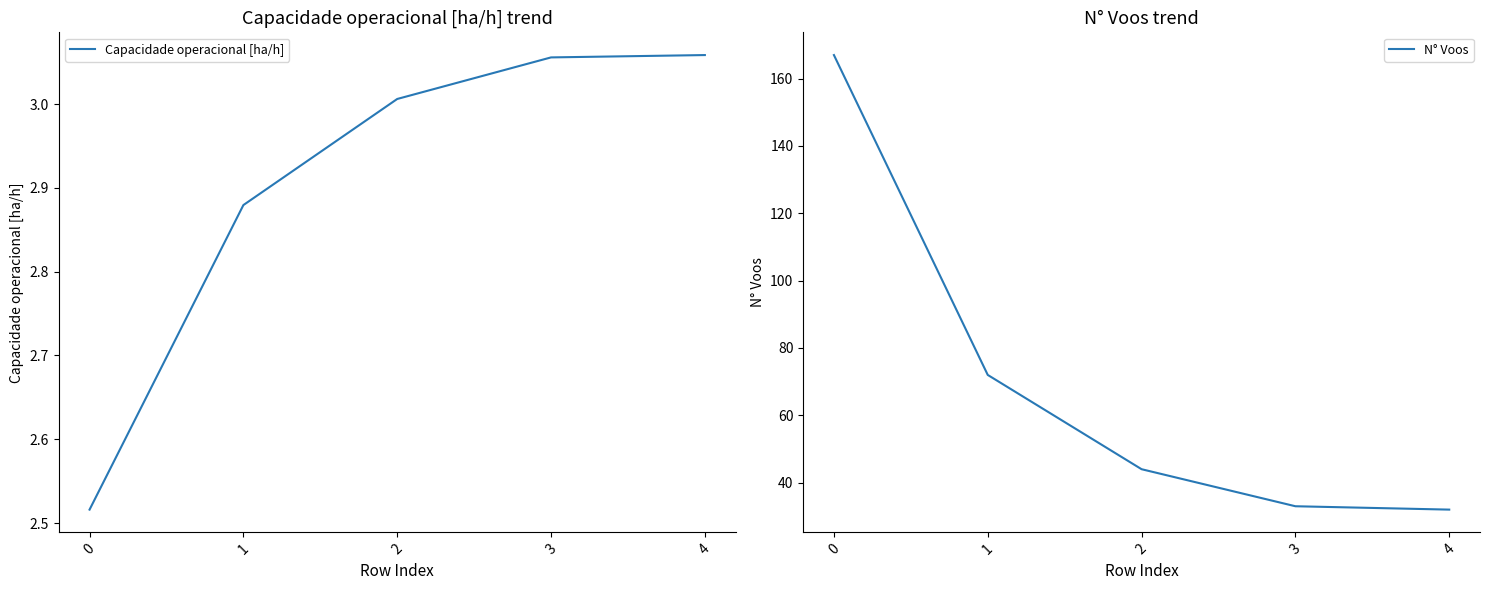

What is the minimum value shown in the chart?

2.5